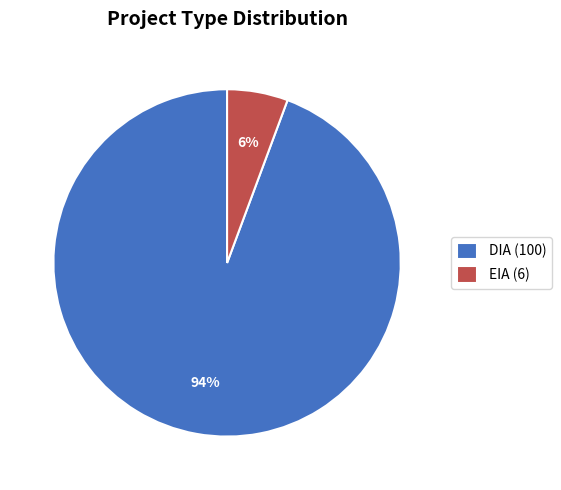

Which category has the smallest portion of the pie?

EIA